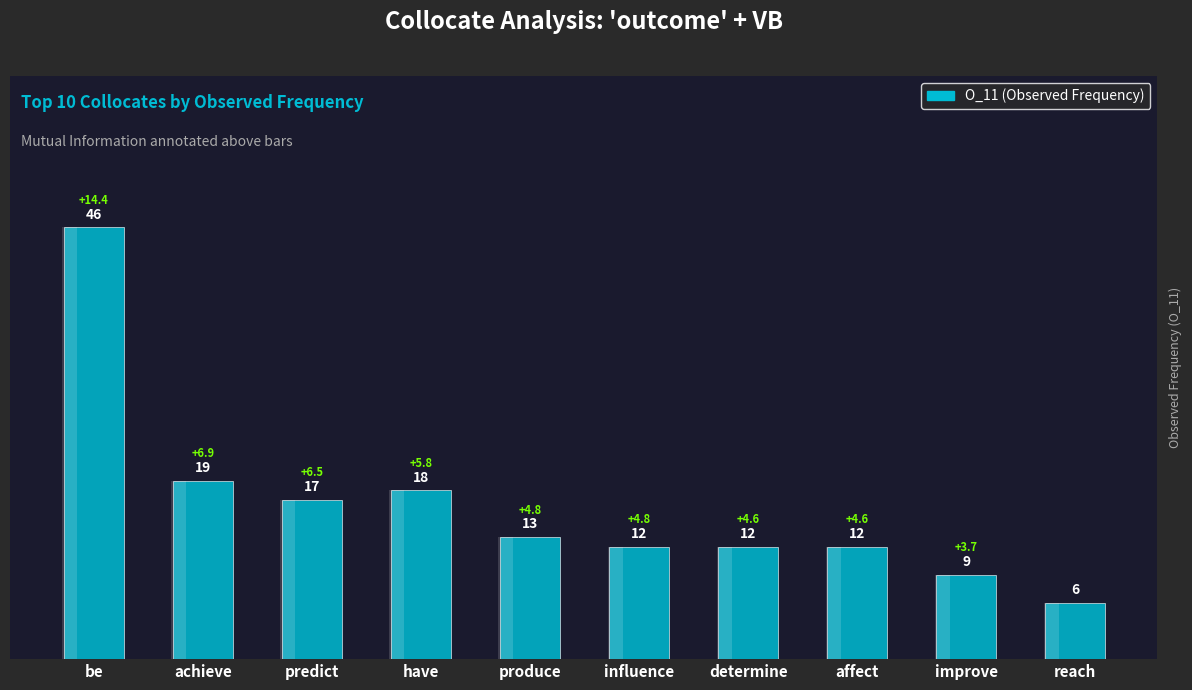

The chart shows a value of 20 at determine. True or false?

False